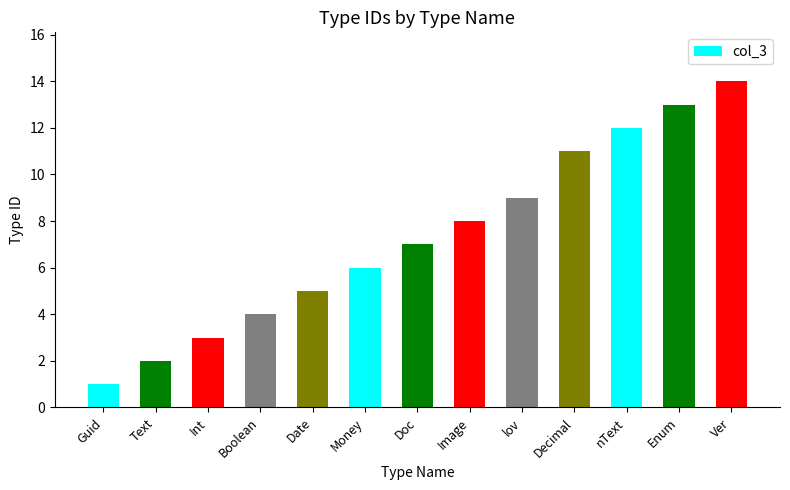

How many bars are there in total?

13